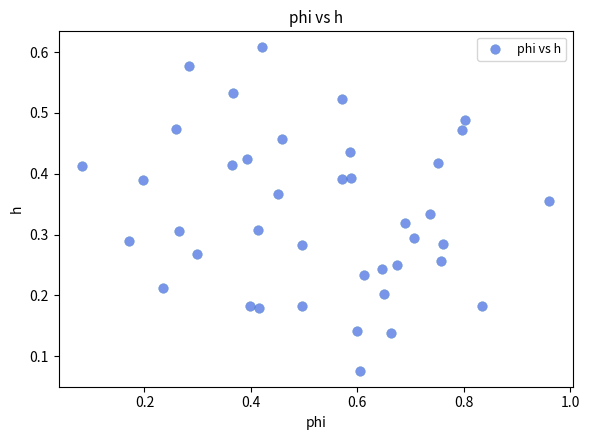

What is the range of X values (max minus min)?

0.9